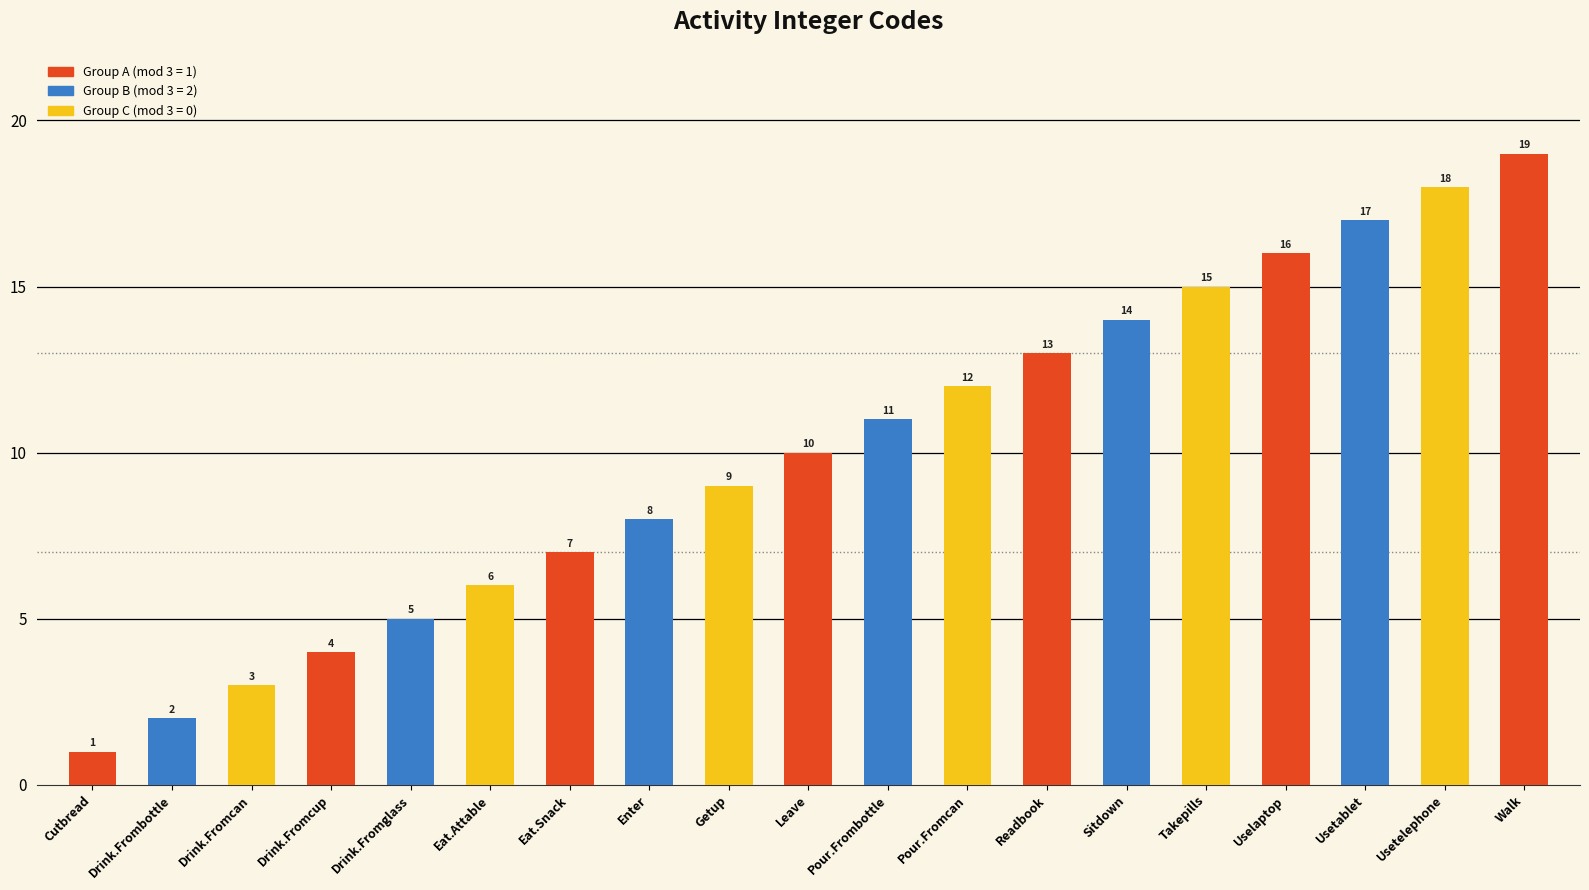

What is the sum of the values at Drink.Fromcup and Walk?

23